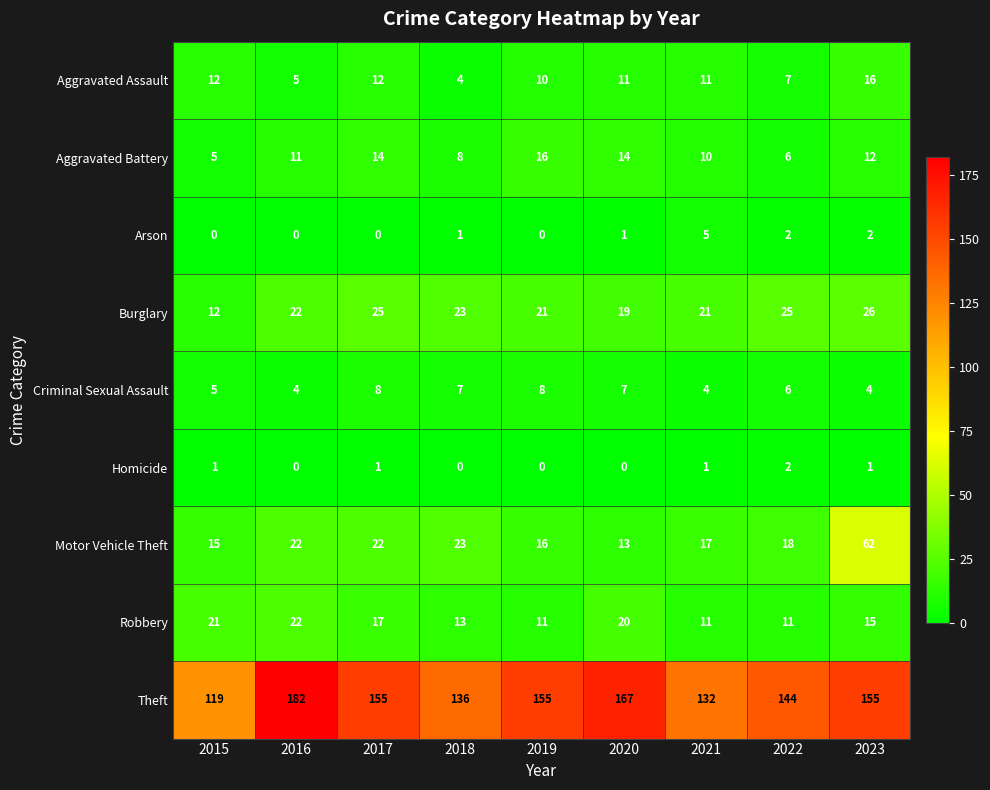

Where is Motor Vehicle Theft nearest to the value 37?

2018